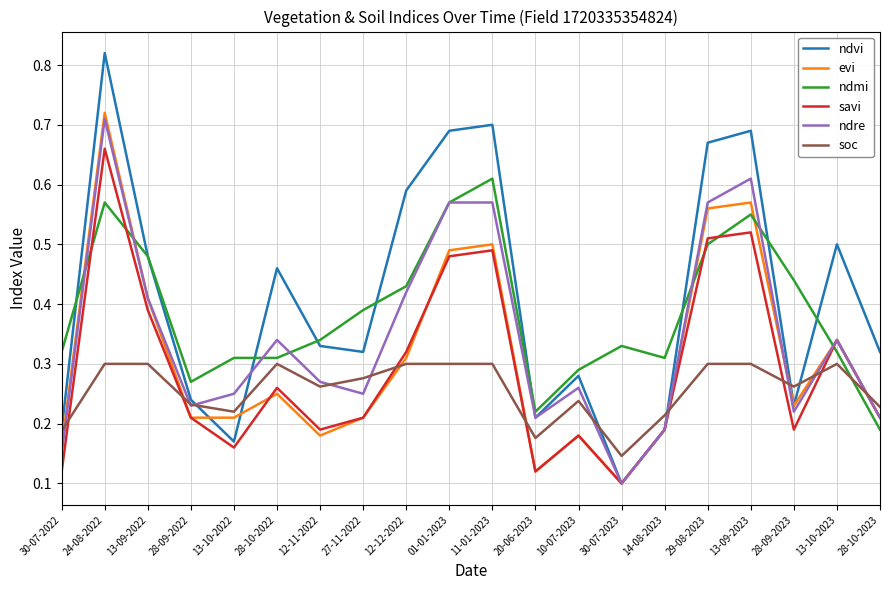

At which category is the sum across all series the highest?

24-08-2022